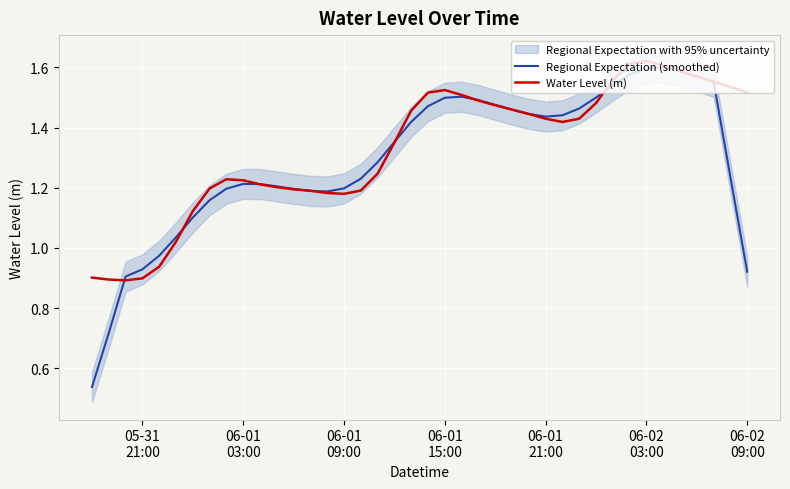

Which series has the largest total across all categories?

Water Level (m)